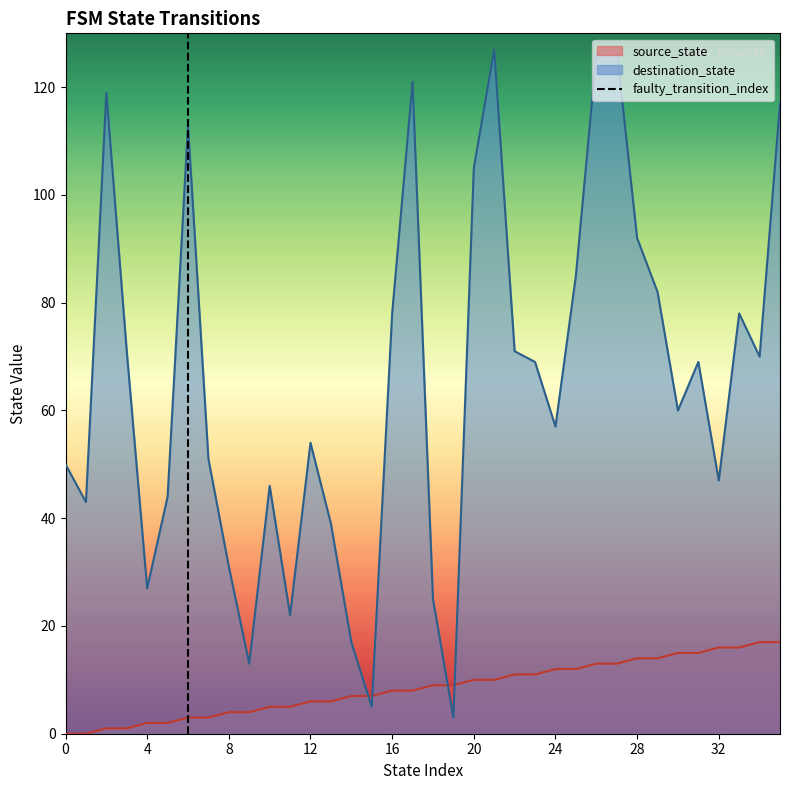

Rank the categories by source_state value from lowest to highest.

0, 1, 2, 3, 4, 5, 6, 7, 8, 9, 10, 11, 12, 13, 14, 15, 16, 17, 18, 19, 20, 21, 22, 23, 24, 25, 26, 27, 28, 29, 30, 31, 32, 33, 34, 35